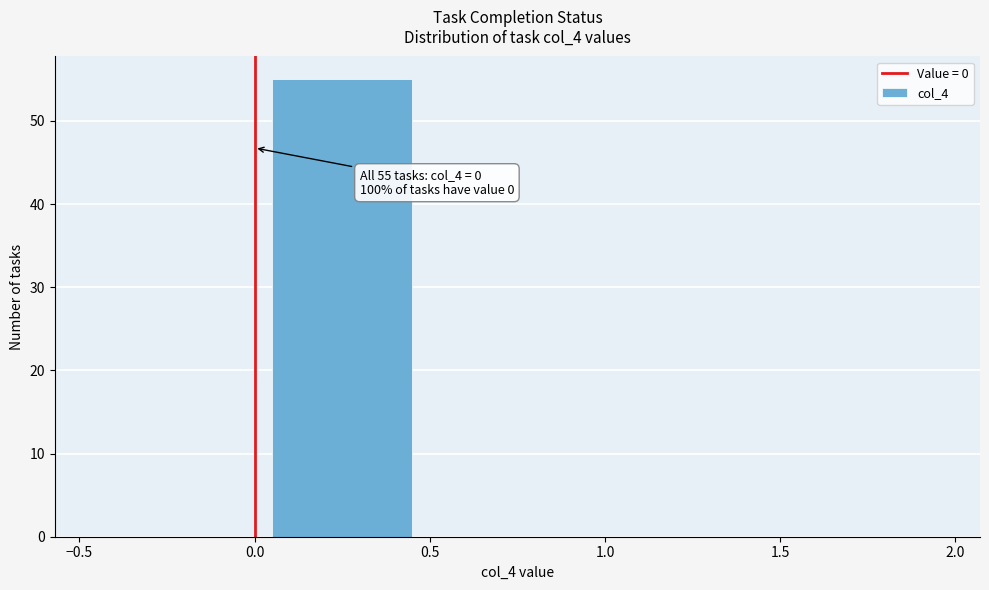

Which range on the x-axis has the tallest bar?

0.0 to 0.5